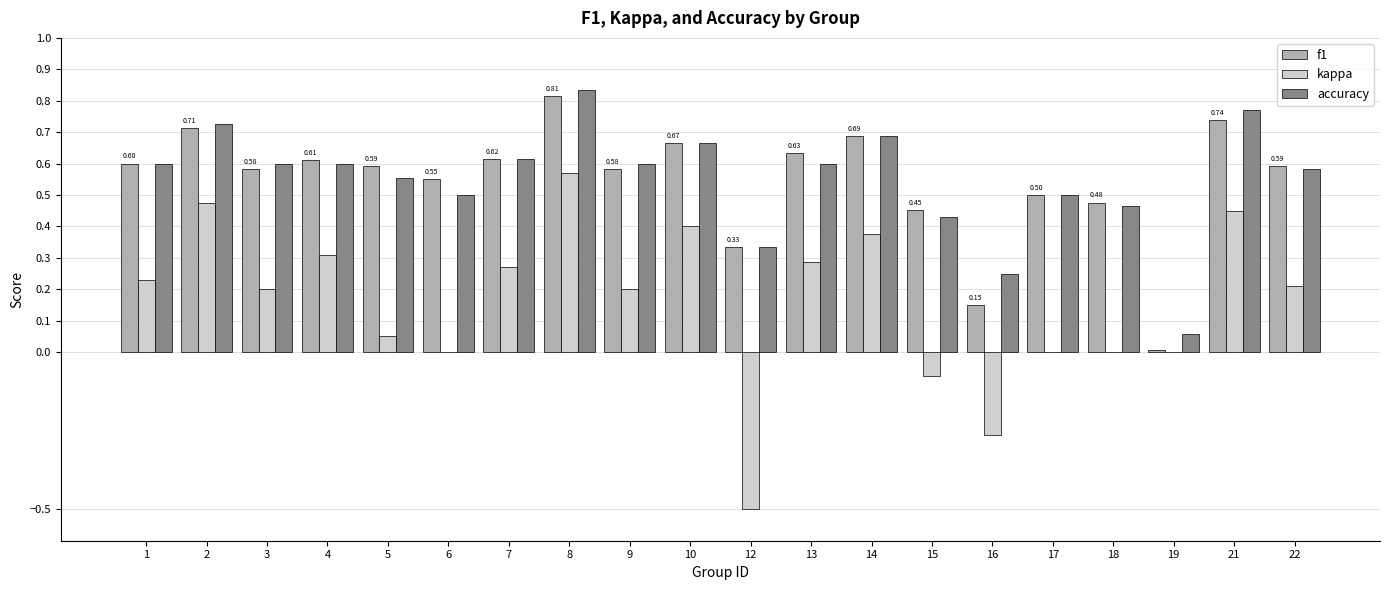

Which series changed the most between 5 and 21?

kappa